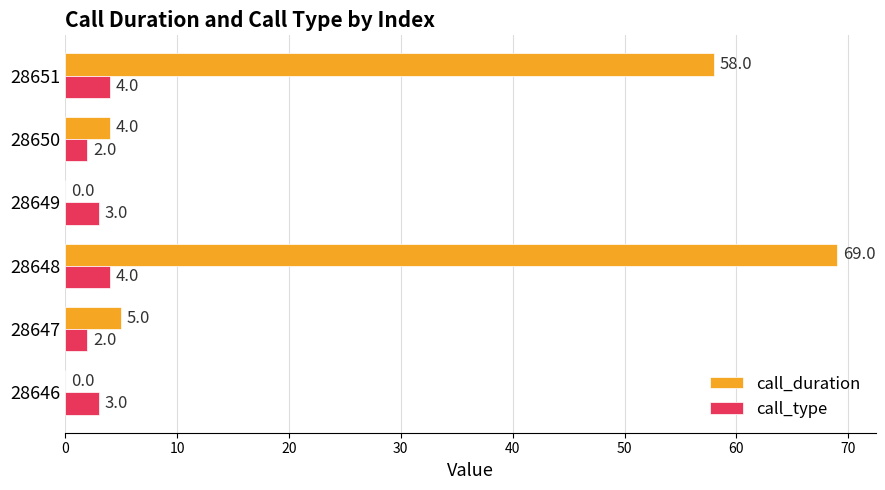

Between 28647 and 28651, which series saw the biggest shift?

call_duration